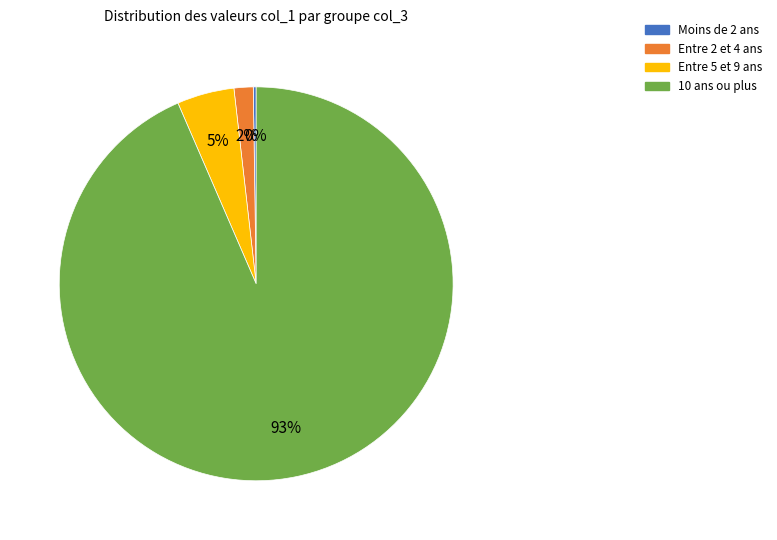

To the nearest percent, what is the difference between the largest and smallest slice percentages?

93%